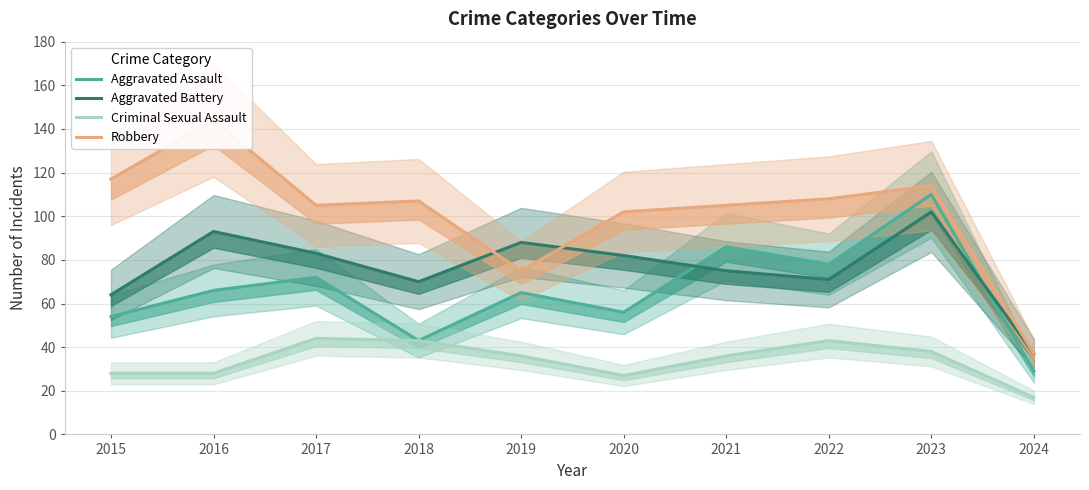

Which series has the largest total across all categories?

Robbery